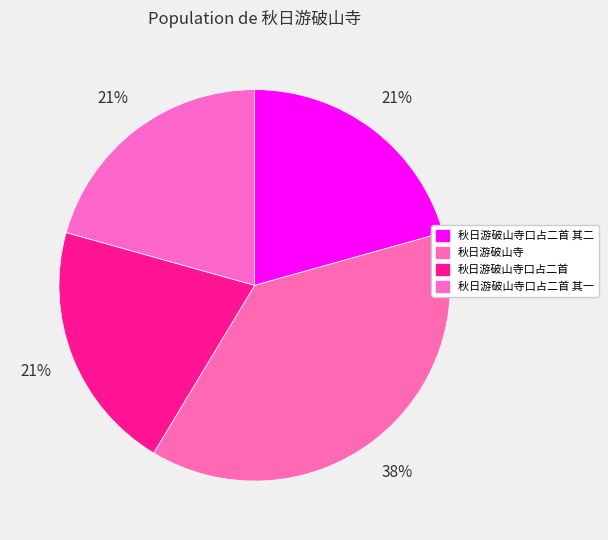

Combined, do 秋日游破山寺口占二首 其二 and 秋日游破山寺口占二首 account for over 50%?

No